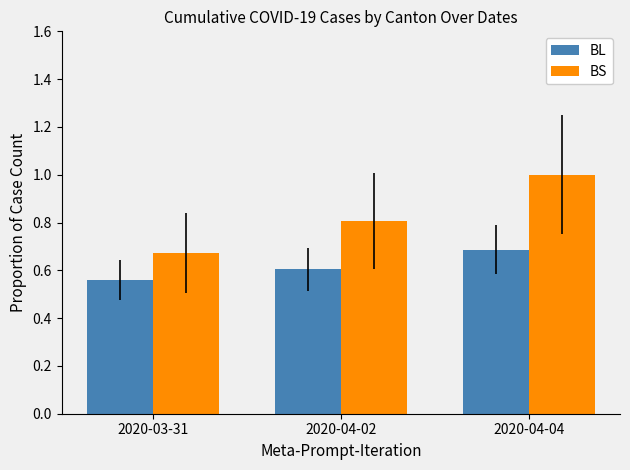

Is the value of BS at 2020-04-02 greater than the value of BL at 2020-04-04?

Yes